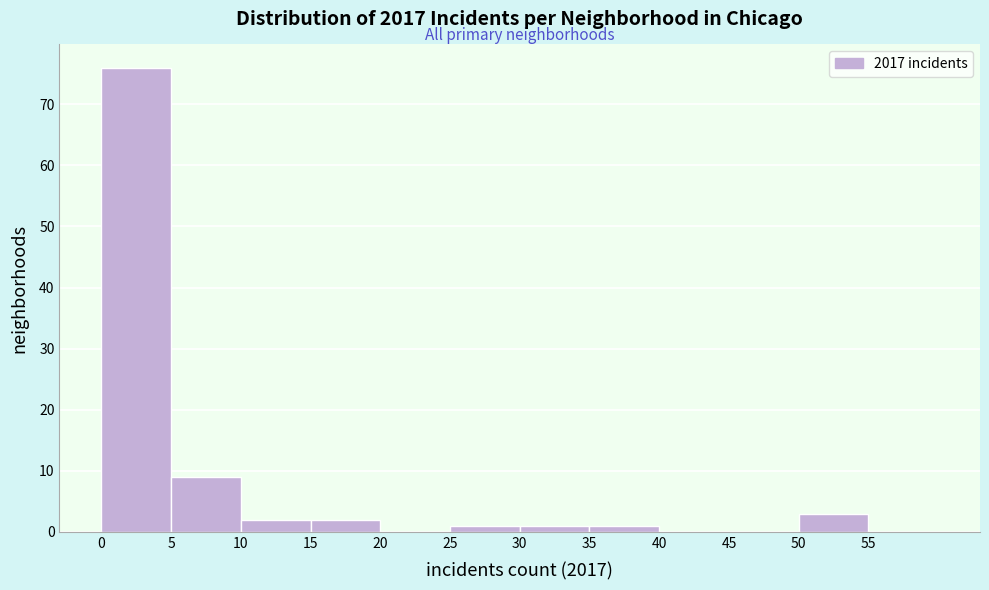

Which range on the x-axis has the tallest bar?

0 to 5